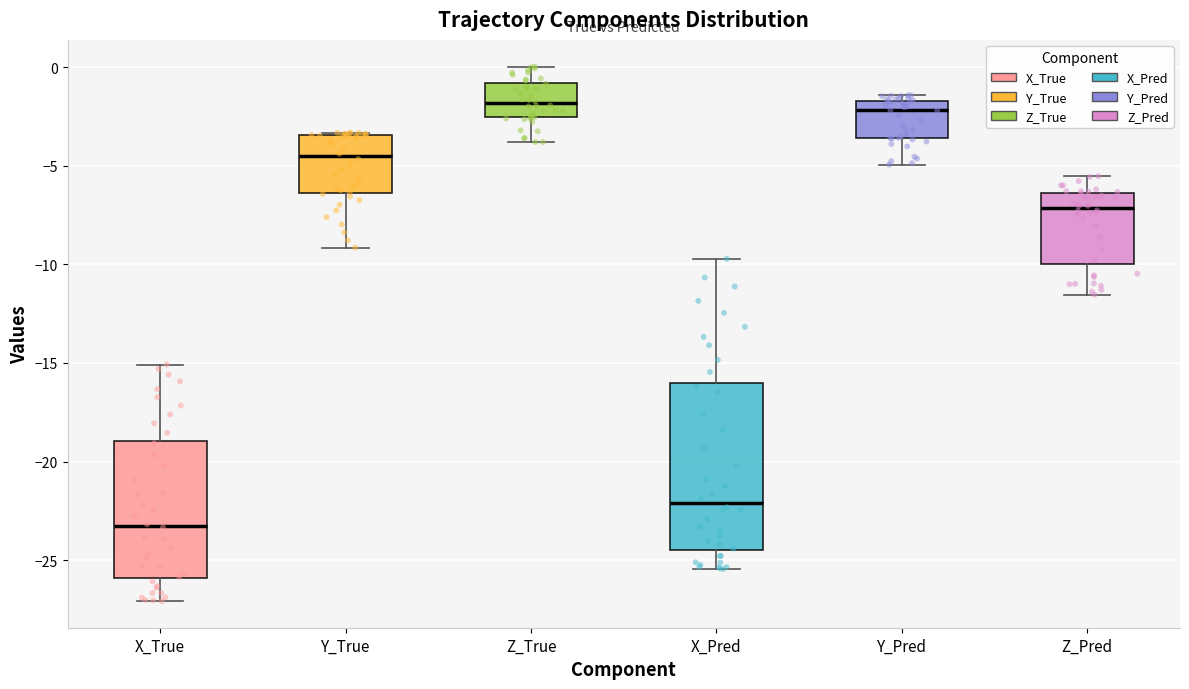

Which box is the tallest, from its lower edge to its upper edge?

X_Pred